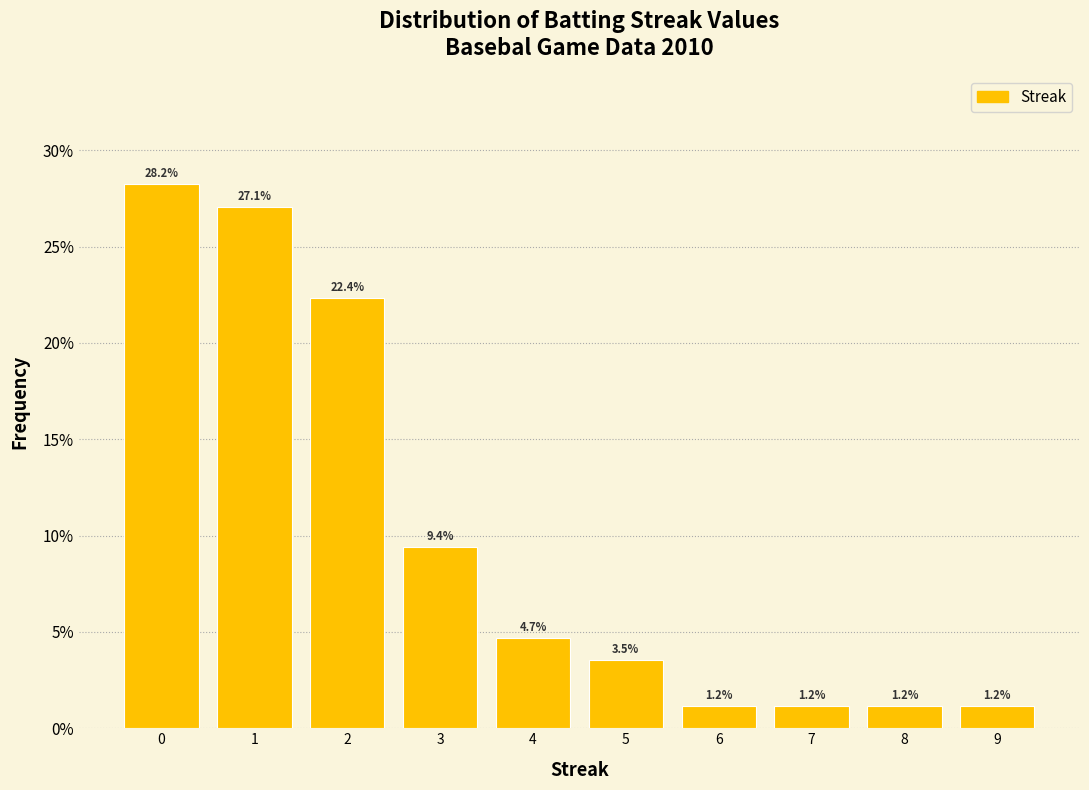

Which range on the x-axis has the tallest bar?

-0.5 to 0.5